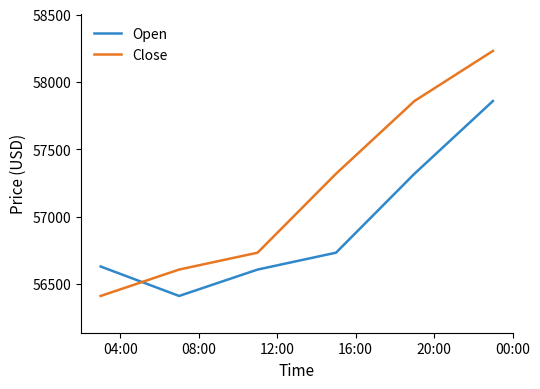

What are all the series names shown in the legend?

Open, Close